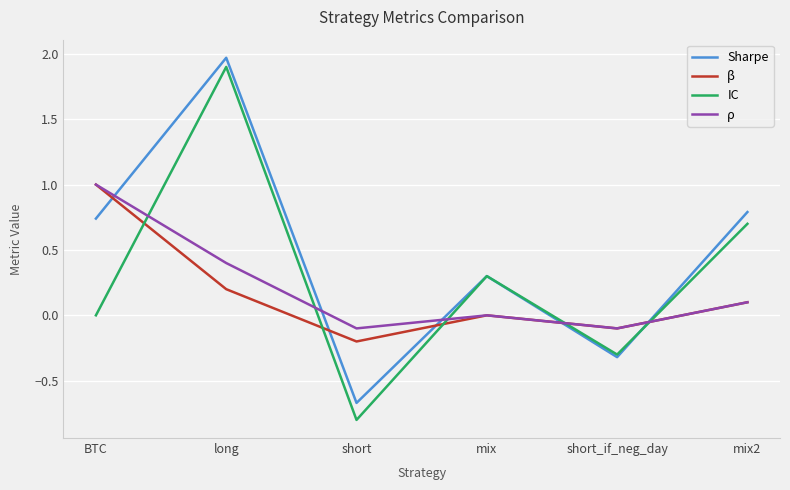

What is the difference between the maximum and minimum values in the IC series?

2.7